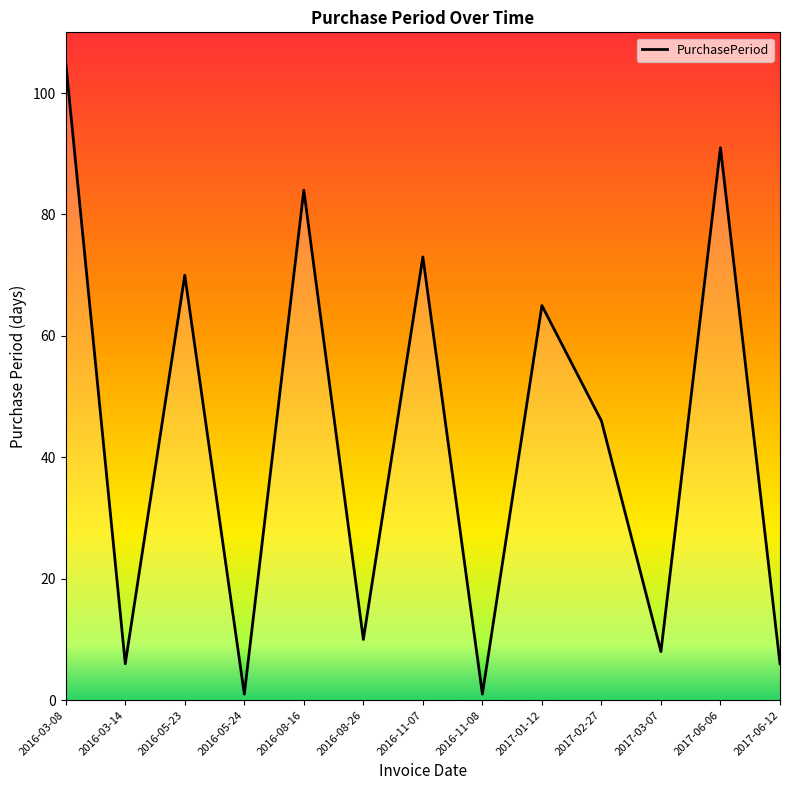

At which label is the value closest to 53?

2017-02-27